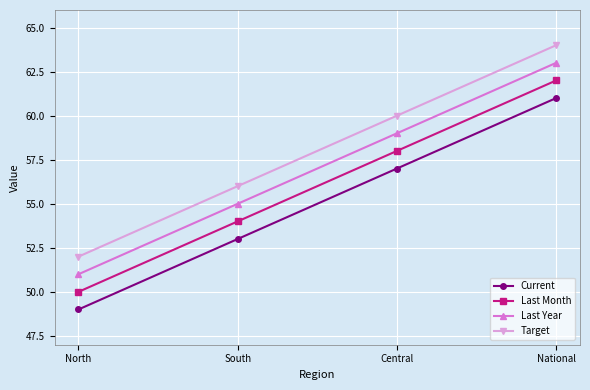

What is the spread (max minus min) of values at North?

3